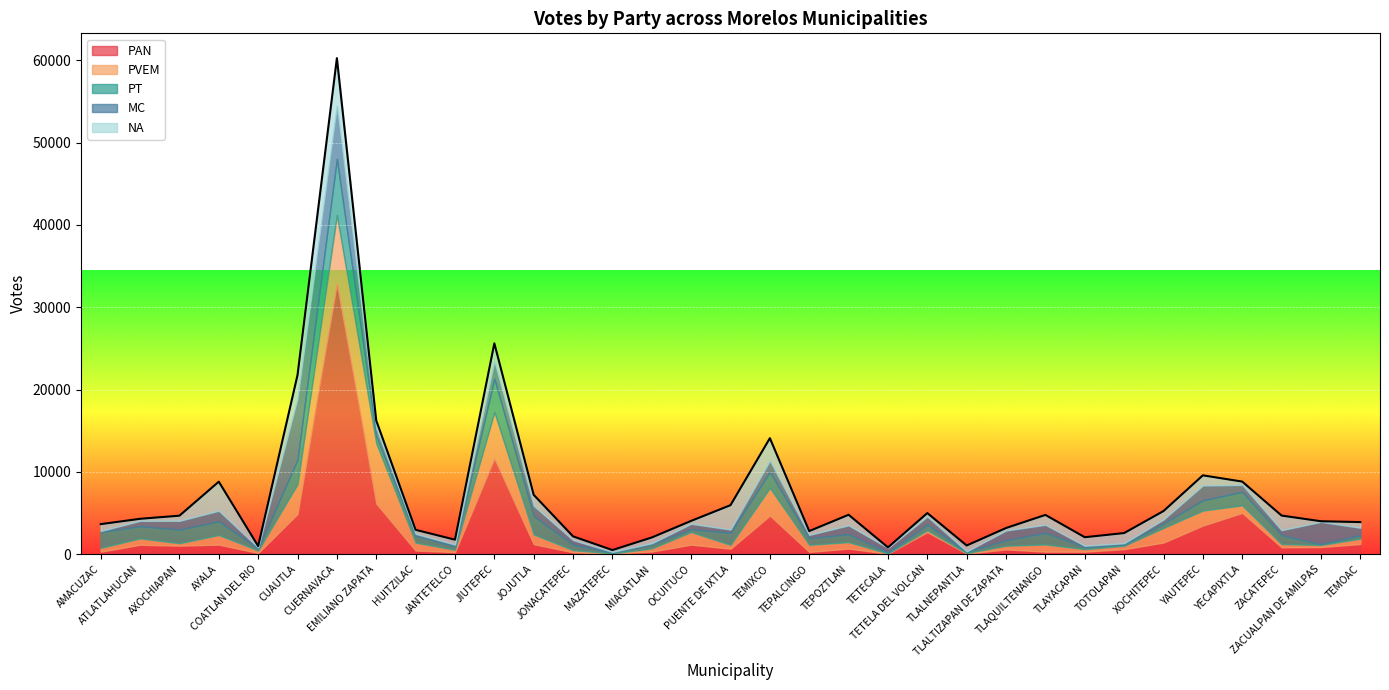

Reading left to right, transcribe all the data shown in this chart.

PAN: AMACUZAC=301	ATLATLAHUCAN=1146	AXOCHIAPAN=1037	AYALA=1167	COATLAN DEL RIO=149	CUAUTLA=4893	CUERNAVACA=32851	EMILIANO ZAPATA=6147	HUITZILAC=447	JANTETELCO=256	JIUTEPEC=11622	JOJUTLA=1225	JONACATEPEC=227	MAZATEPEC=82	MIACATLAN=320	OCUITUCO=1164	PUENTE DE IXTLA=667	TEMIXCO=4691	TEPALCINGO=281	TEPOZTLAN=682	TETECALA=61	TETELA DEL VOLCAN=2682	TLALNEPANTLA=70	TLALTIZAPAN DE ZAPATA=582	TLAQUILTENANGO=310	TLAYACAPAN=305	TOTOLAPAN=610	XOCHITEPEC=1416	YAUTEPEC=3478	YECAPIXTLA=5014	ZACATEPEC=838	ZACUALPAN DE AMILPAS=870	TEMOAC=1234
PVEM: AMACUZAC=464	ATLATLAHUCAN=775	AXOCHIAPAN=291	AYALA=1161	COATLAN DEL RIO=297	CUAUTLA=3618	CUERNAVACA=8361	EMILIANO ZAPATA=7326	HUITZILAC=951	JANTETELCO=281	JIUTEPEC=5656	JOJUTLA=1175	JONACATEPEC=265	MAZATEPEC=23	MIACATLAN=378	OCUITUCO=1528	PUENTE DE IXTLA=468	TEMIXCO=3368	TEPALCINGO=861	TEPOZTLAN=783	TETECALA=29	TETELA DEL VOLCAN=221	TLALNEPANTLA=64	TLALTIZAPAN DE ZAPATA=448	TLAQUILTENANGO=872	TLAYACAPAN=311	TOTOLAPAN=409	XOCHITEPEC=1769	YAUTEPEC=1824	YECAPIXTLA=920	ZACATEPEC=385	ZACUALPAN DE AMILPAS=247	TEMOAC=653
PT: AMACUZAC=1937	ATLATLAHUCAN=1481	AXOCHIAPAN=1664	AYALA=1673	COATLAN DEL RIO=249	CUAUTLA=2980	CUERNAVACA=6827	EMILIANO ZAPATA=879	HUITZILAC=843	JANTETELCO=421	JIUTEPEC=4055	JOJUTLA=2221	JONACATEPEC=685	MAZATEPEC=95	MIACATLAN=505	OCUITUCO=341	PUENTE DE IXTLA=1474	TEMIXCO=1947	TEPALCINGO=807	TEPOZTLAN=969	TETECALA=123	TETELA DEL VOLCAN=699	TLALNEPANTLA=169	TLALTIZAPAN DE ZAPATA=672	TLAQUILTENANGO=1422	TLAYACAPAN=257	TOTOLAPAN=177	XOCHITEPEC=552	YAUTEPEC=1253	YECAPIXTLA=1641	ZACATEPEC=1086	ZACUALPAN DE AMILPAS=109	TEMOAC=418
MC: AMACUZAC=116	ATLATLAHUCAN=654	AXOCHIAPAN=1064	AYALA=1288	COATLAN DEL RIO=117	CUAUTLA=7390	CUERNAVACA=6437	EMILIANO ZAPATA=950	HUITZILAC=234	JANTETELCO=210	JIUTEPEC=2111	JOJUTLA=1265	JONACATEPEC=539	MAZATEPEC=79	MIACATLAN=130	OCUITUCO=668	PUENTE DE IXTLA=390	TEMIXCO=1359	TEPALCINGO=398	TEPOZTLAN=1076	TETECALA=548	TETELA DEL VOLCAN=980	TLALNEPANTLA=45	TLALTIZAPAN DE ZAPATA=1183	TLAQUILTENANGO=977	TLAYACAPAN=149	TOTOLAPAN=138	XOCHITEPEC=487	YAUTEPEC=1795	YECAPIXTLA=849	ZACATEPEC=613	ZACUALPAN DE AMILPAS=2710	TEMOAC=911
NA: AMACUZAC=834	ATLATLAHUCAN=246	AXOCHIAPAN=623	AYALA=3523	COATLAN DEL RIO=175	CUAUTLA=2894	CUERNAVACA=5796	EMILIANO ZAPATA=938	HUITZILAC=487	JANTETELCO=597	JIUTEPEC=2180	JOJUTLA=1330	JONACATEPEC=451	MAZATEPEC=226	MIACATLAN=700	OCUITUCO=347	PUENTE DE IXTLA=2961	TEMIXCO=2735	TEPALCINGO=463	TEPOZTLAN=1280	TETECALA=69	TETELA DEL VOLCAN=417	TLALNEPANTLA=711	TLALTIZAPAN DE ZAPATA=298	TLAQUILTENANGO=1192	TLAYACAPAN=1043	TOTOLAPAN=1235	XOCHITEPEC=1019	YAUTEPEC=1233	YECAPIXTLA=400	ZACATEPEC=1773	ZACUALPAN DE AMILPAS=70	TEMOAC=687